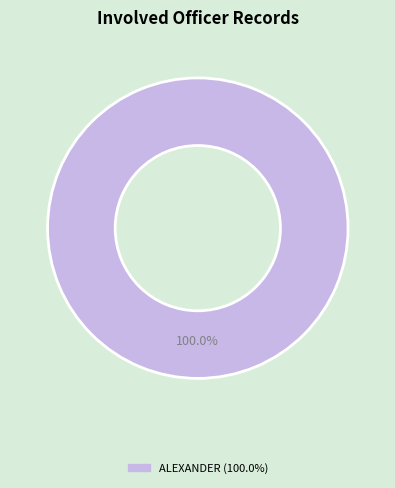

Does any single category account for the majority?

Yes